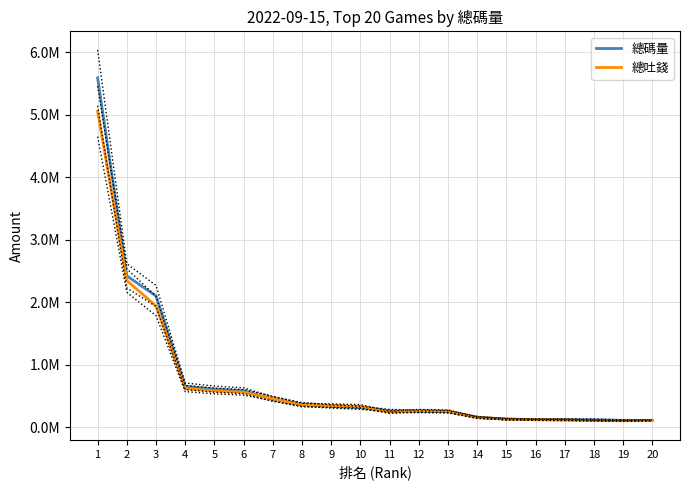

What is the value of the 總碼量 point at the 15th from the left?

129339.1